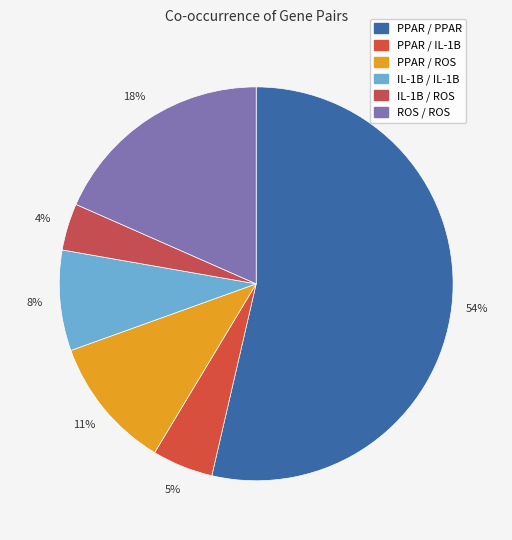

The PPAR / IL-1B slice represents 12% of the pie. True or false?

False